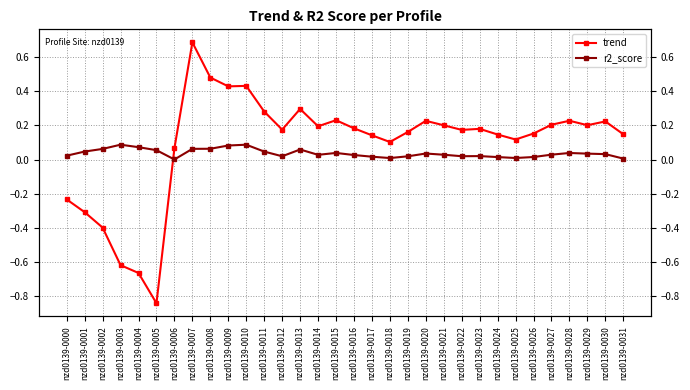

True or false: trend has a value of 0.1 at nzd0139-0006.

True